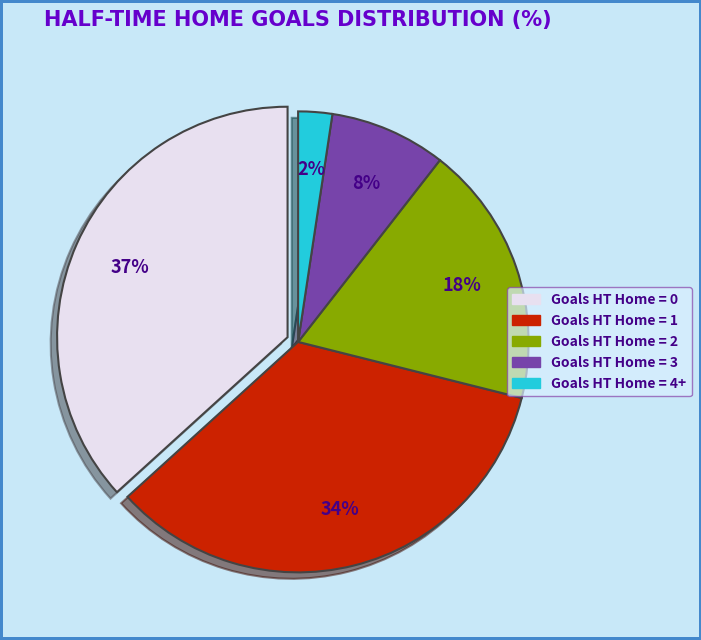

Does any single category account for the majority?

No